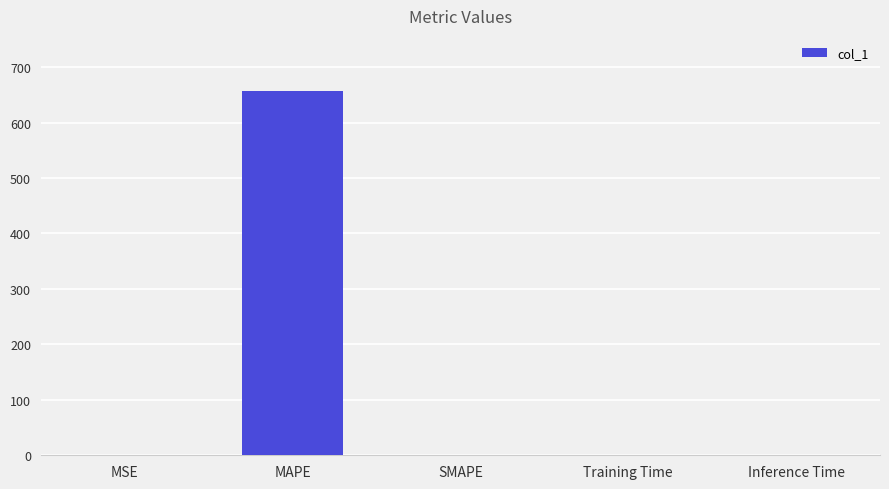

What is the greatest value displayed?

657.7